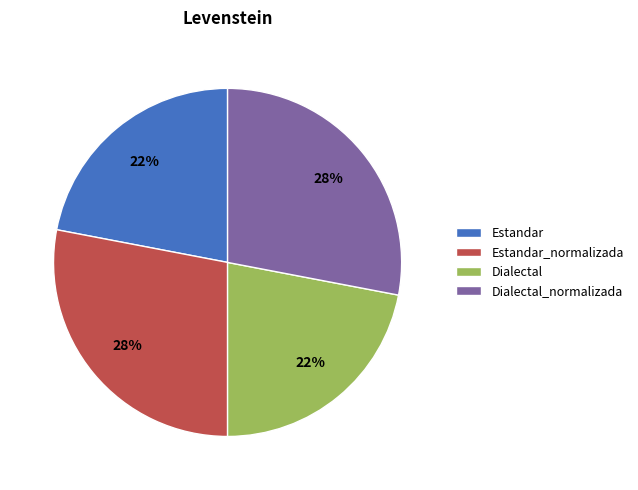

The Estandar slice represents 31% of the pie. True or false?

False